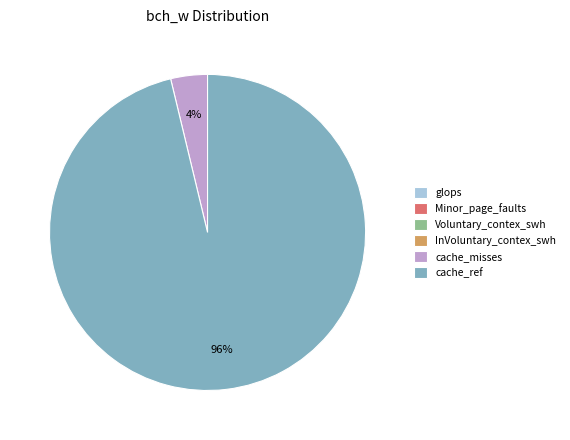

To the nearest percent, what is the average slice percentage?

17%